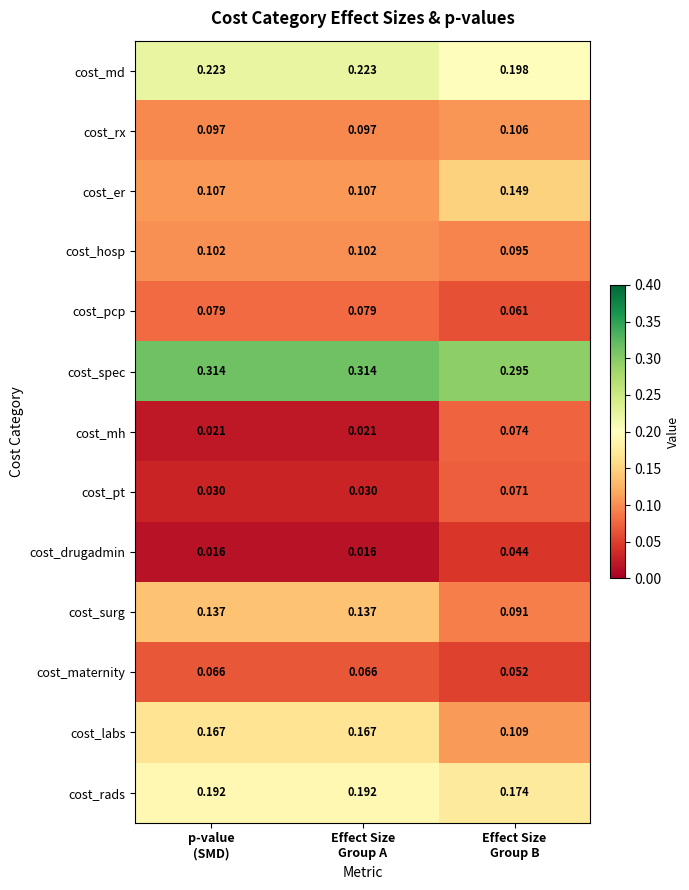

Which series has the largest total across all categories?

cost_spec